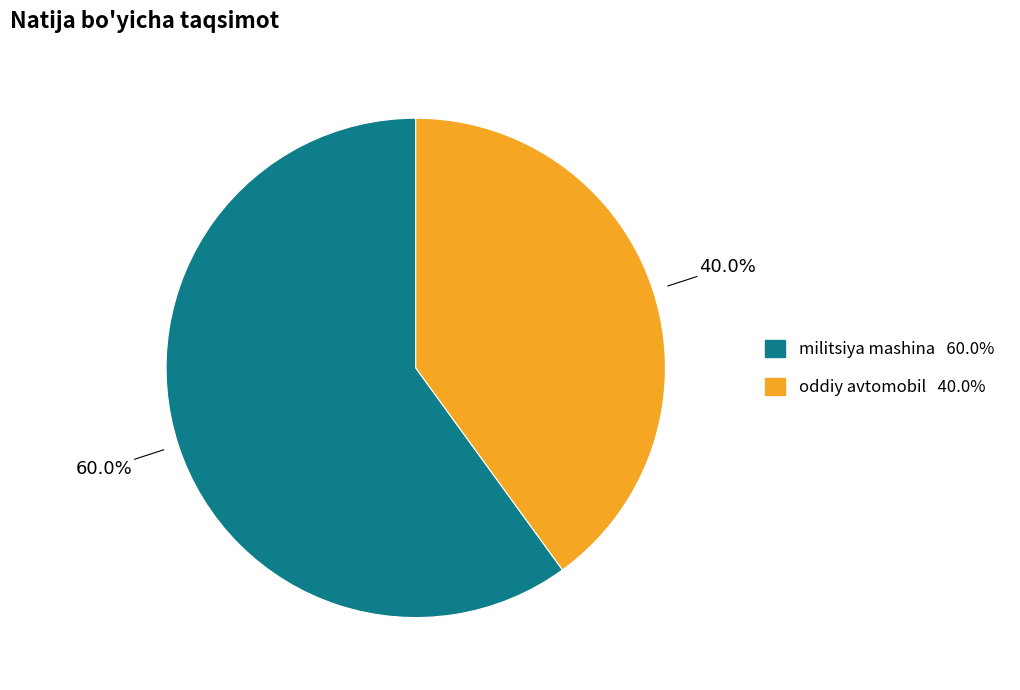

Which slice is the smallest?

oddiy avtomobil